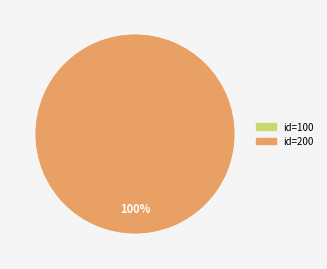

To the nearest percent, what portion does 200 represent?

100%